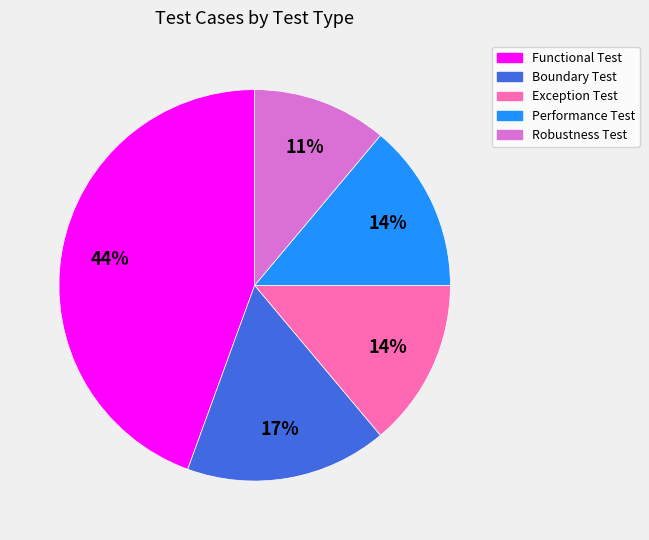

Is it true that Boundary Test is 17% of the pie?

True